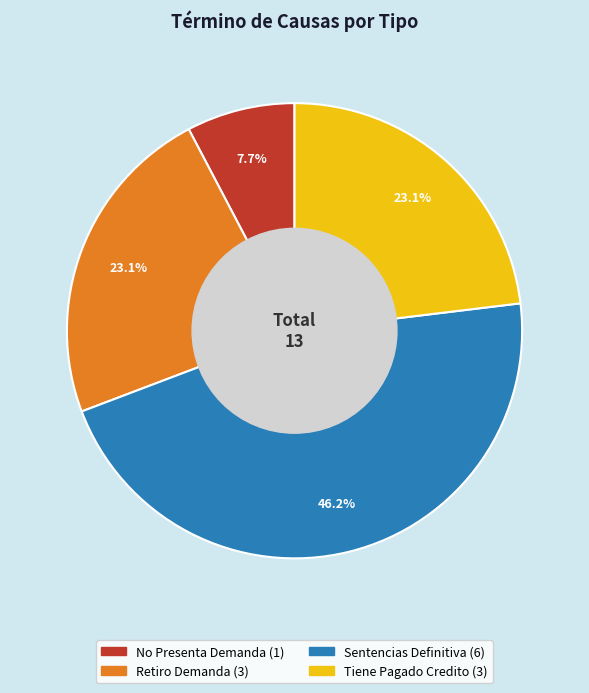

Does any single category account for the majority?

No